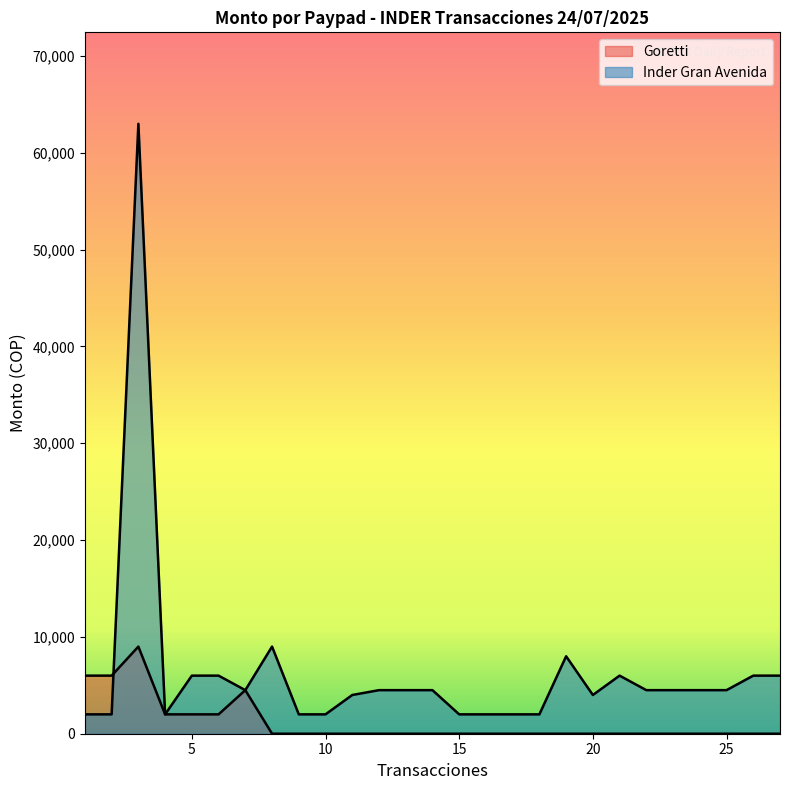

Reading left to right, extract all data points from this chart.

2000	2000	63000	2000	6000	6000	4500	9000	2000	2000	4000	4500	4500	4500	2000	2000	2000	2000	8000	4000	6000	4500	4500	4500	4500	6000	6000